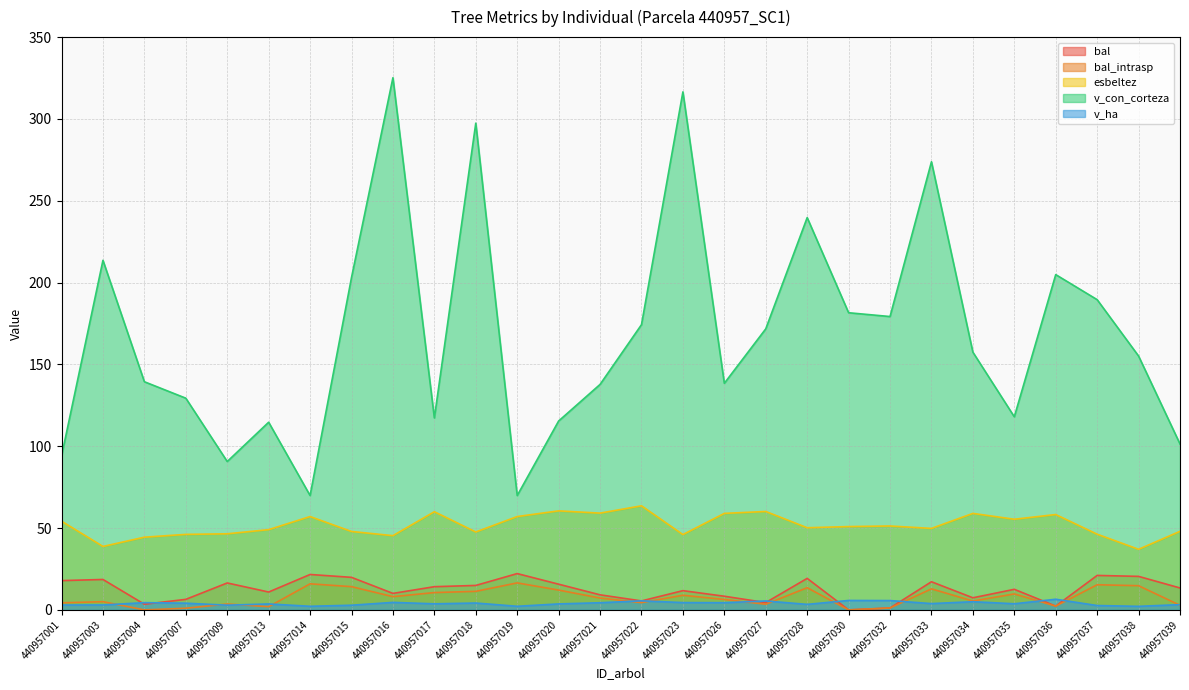

Which series has the largest total across all categories?

v_con_corteza